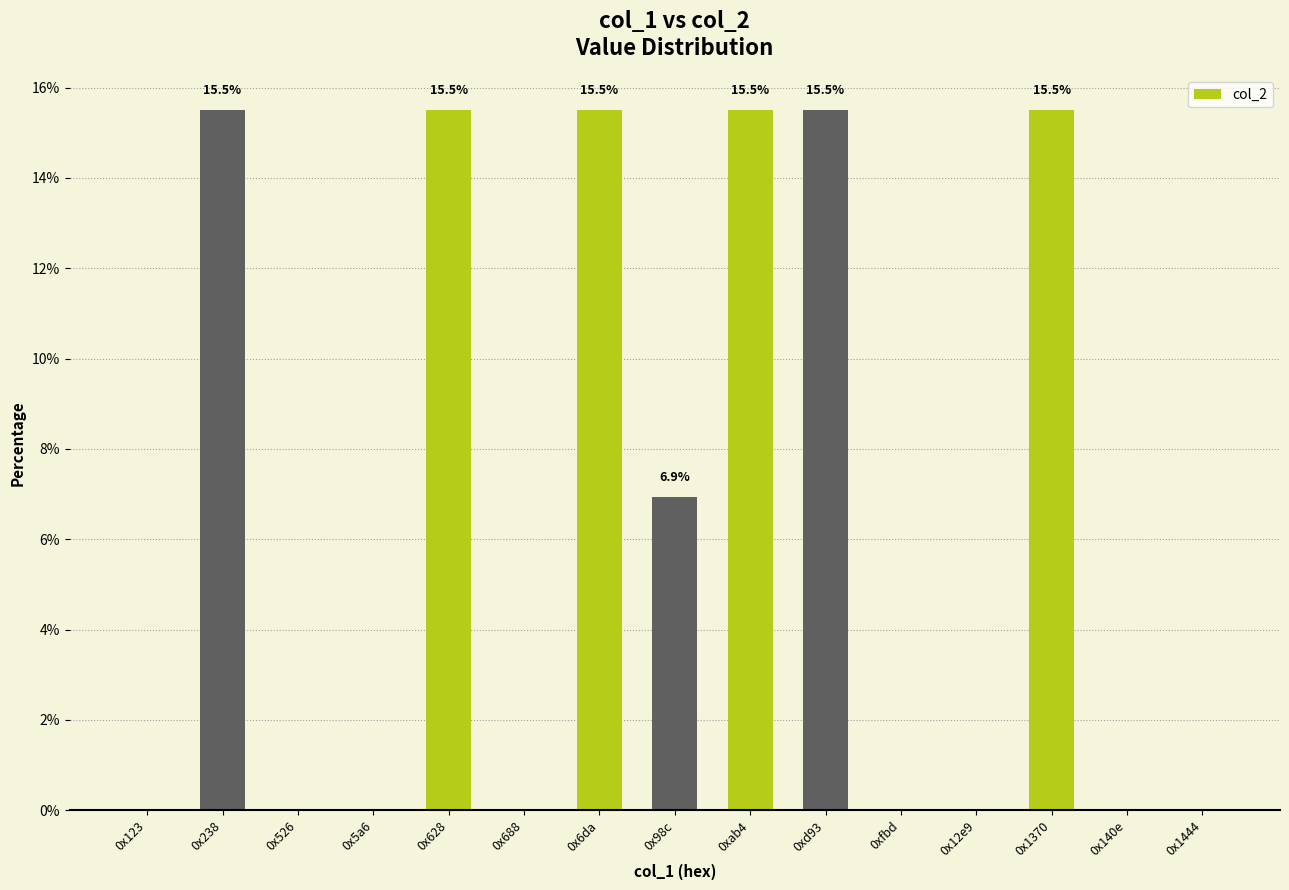

What is the maximum value shown in the chart?

15.5